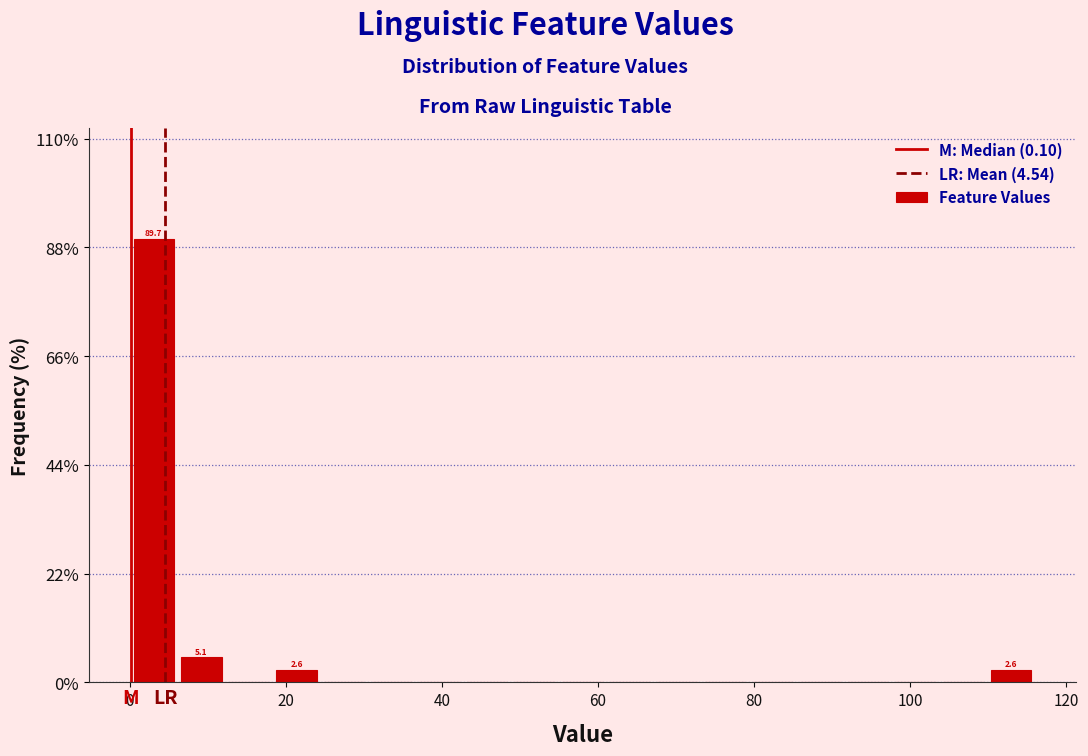

Around what value on the x-axis is the tallest bar? Give the approximate position of its centre, as read against the axis.

4